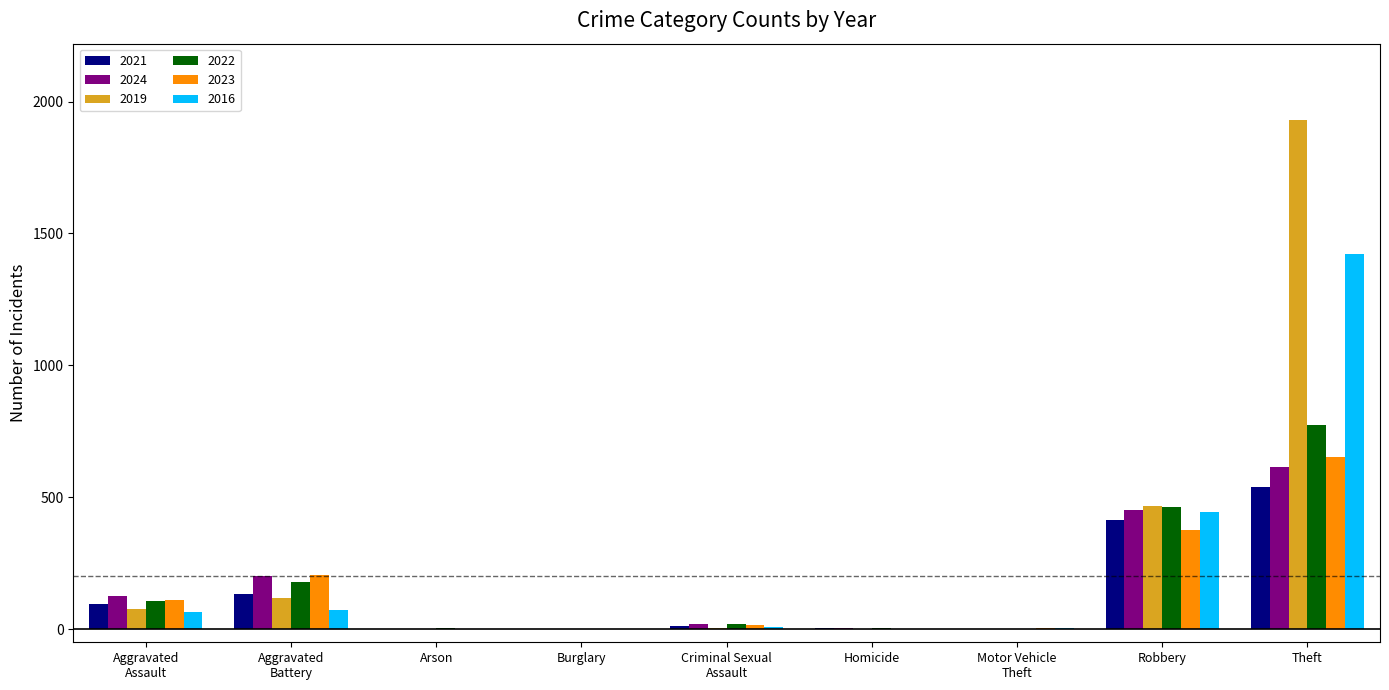

At which label is 2016 closest to 711?

Robbery